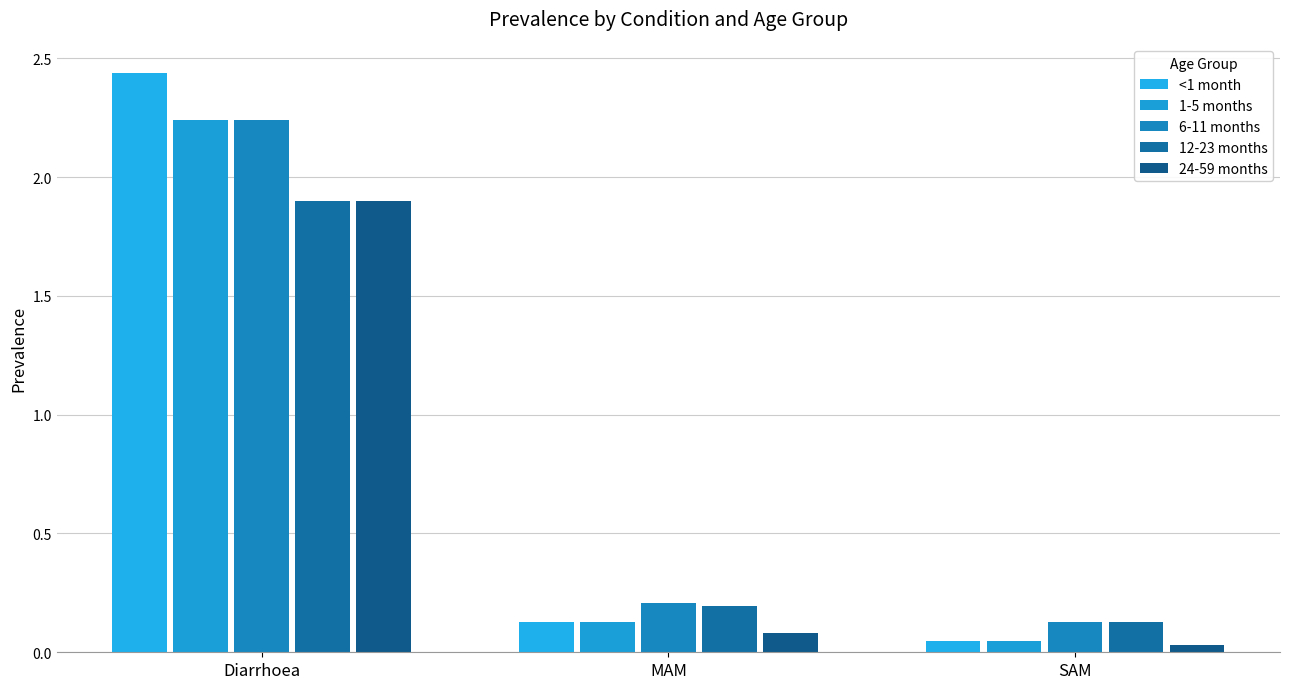

At how many categories does at least one series exceed 0?

3